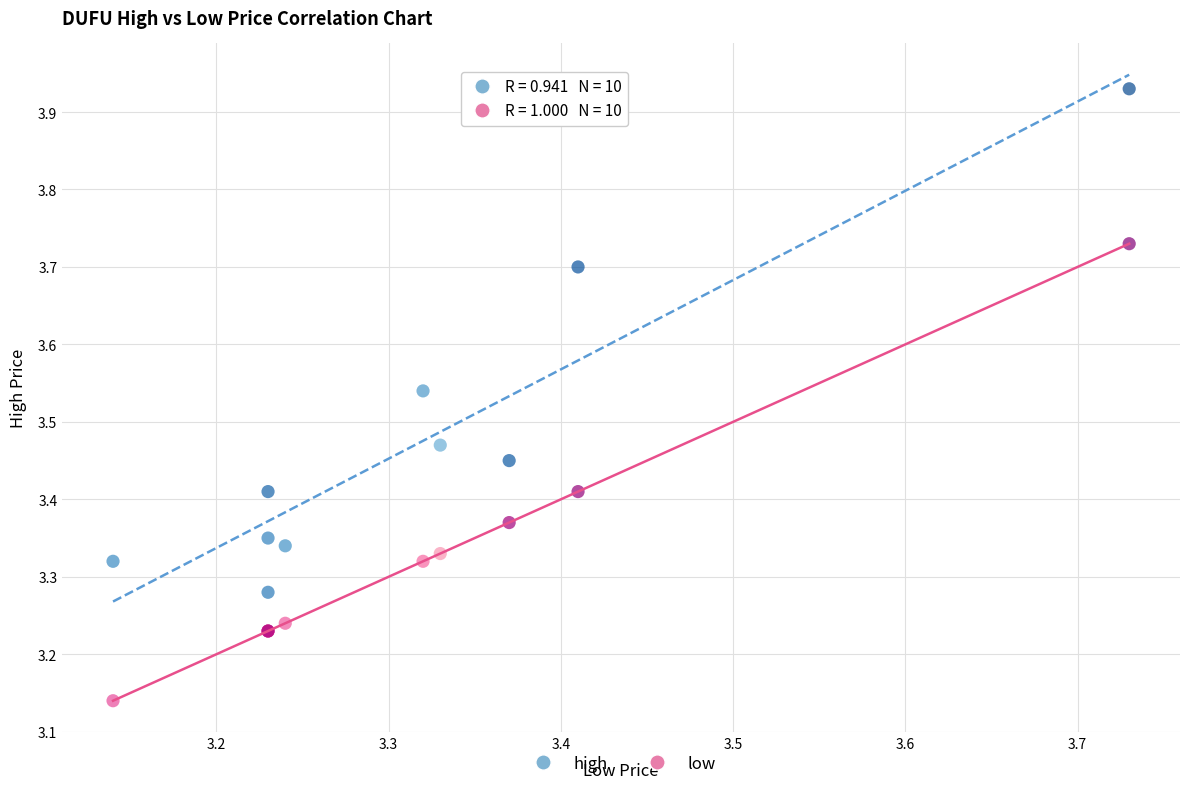

What is the X range (max minus min) for the scatter plot?

0.6